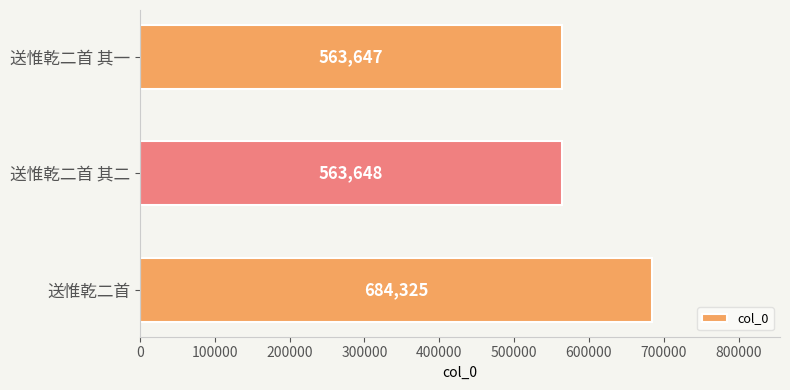

What is the change in value from 送惟乾二首 to 送惟乾二首 其二?

-120677